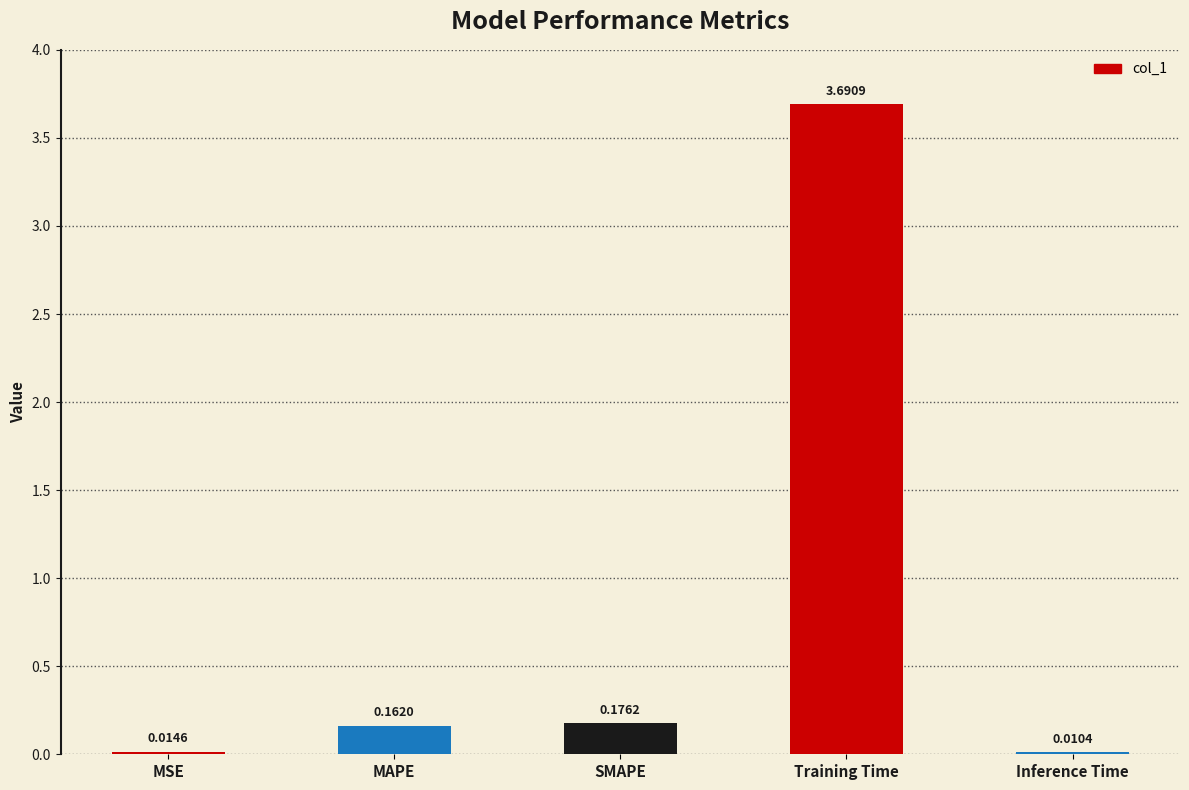

What is the change in value from MSE to Training Time?

+3.7